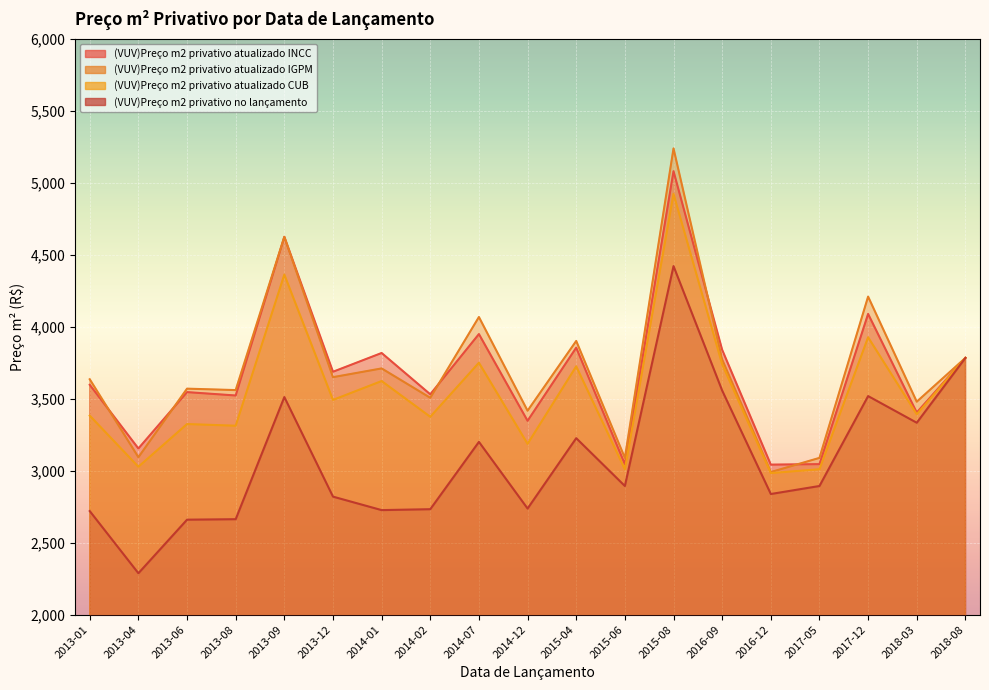

Where is the first local maximum for (VUV)Preço m2 privativo atualizado INCC?

2013-06